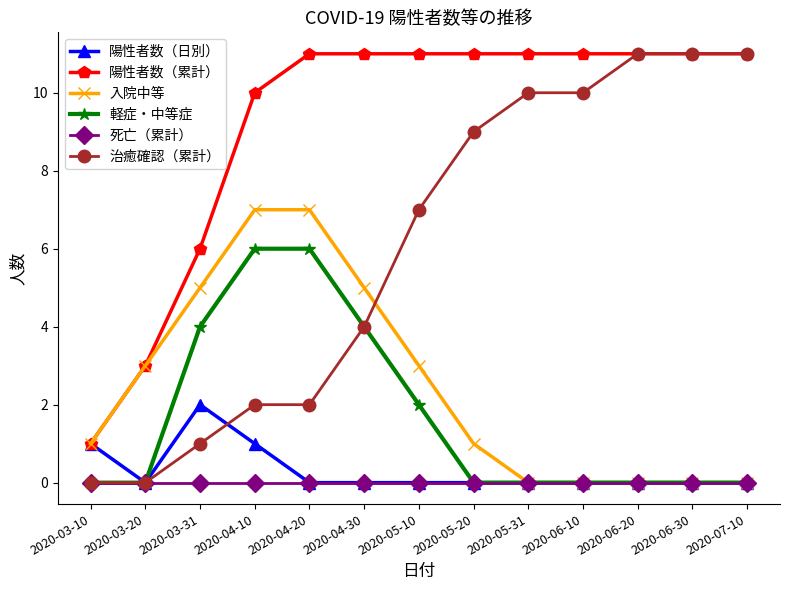

What is the spread (max minus min) of values at 2020-07-10?

11